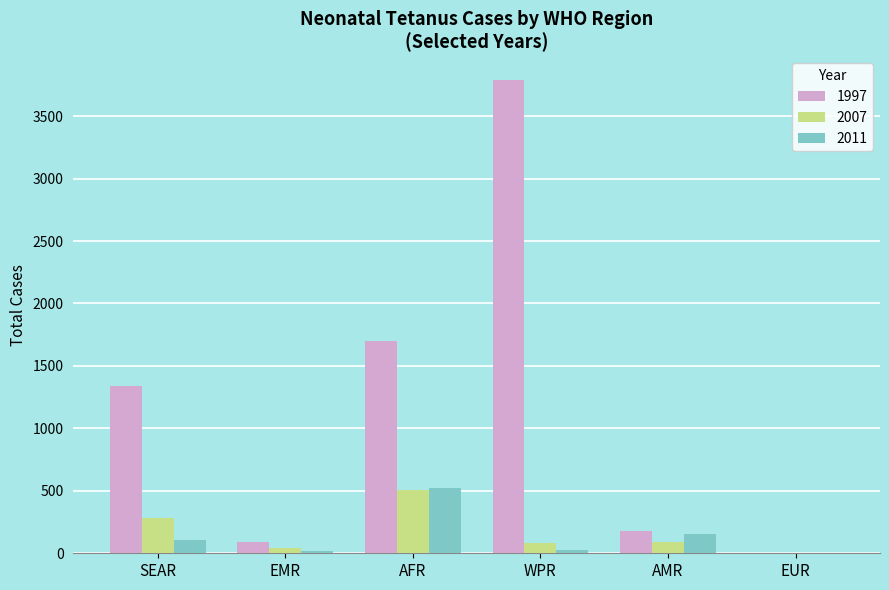

Which label corresponds to the largest value in the chart?

WPR